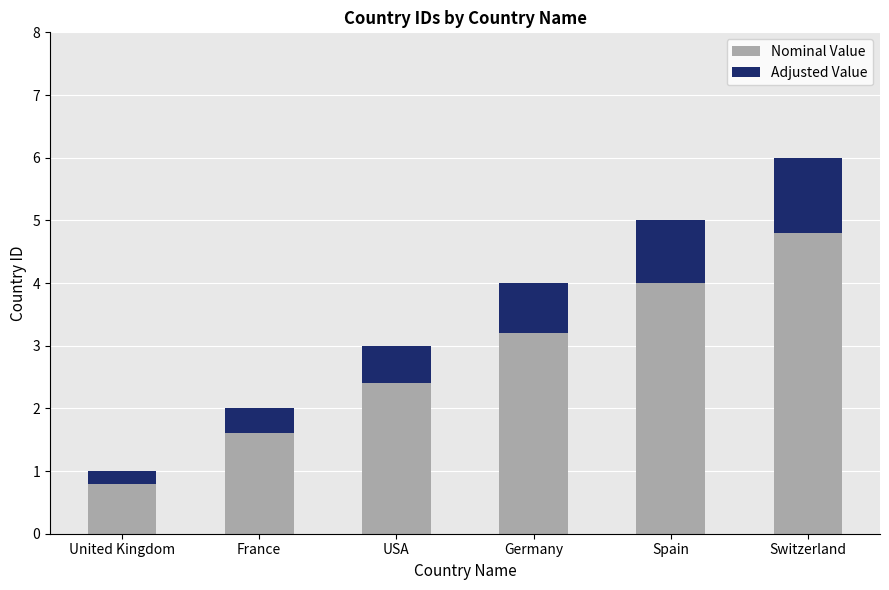

Which category has the lowest value in the Nominal Value series?

United Kingdom